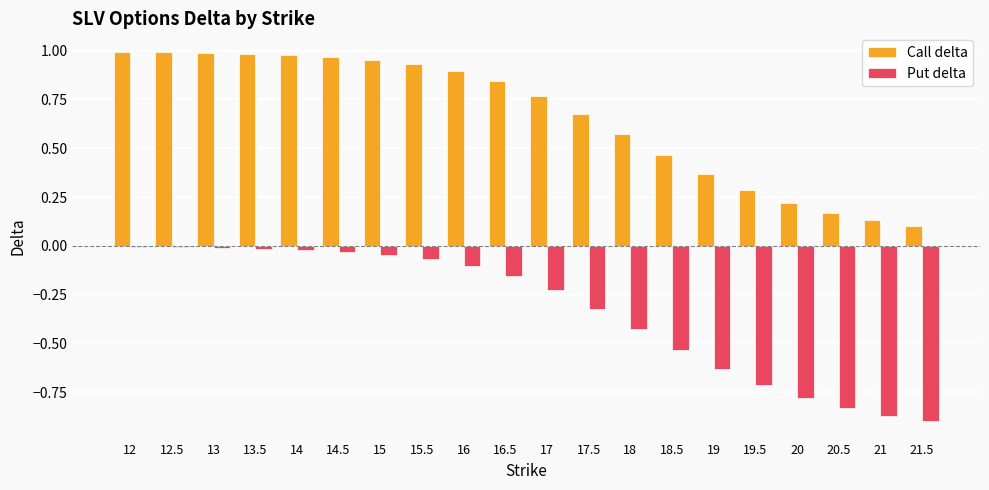

True or false: Call delta has a value of 0.1 at 21.

True